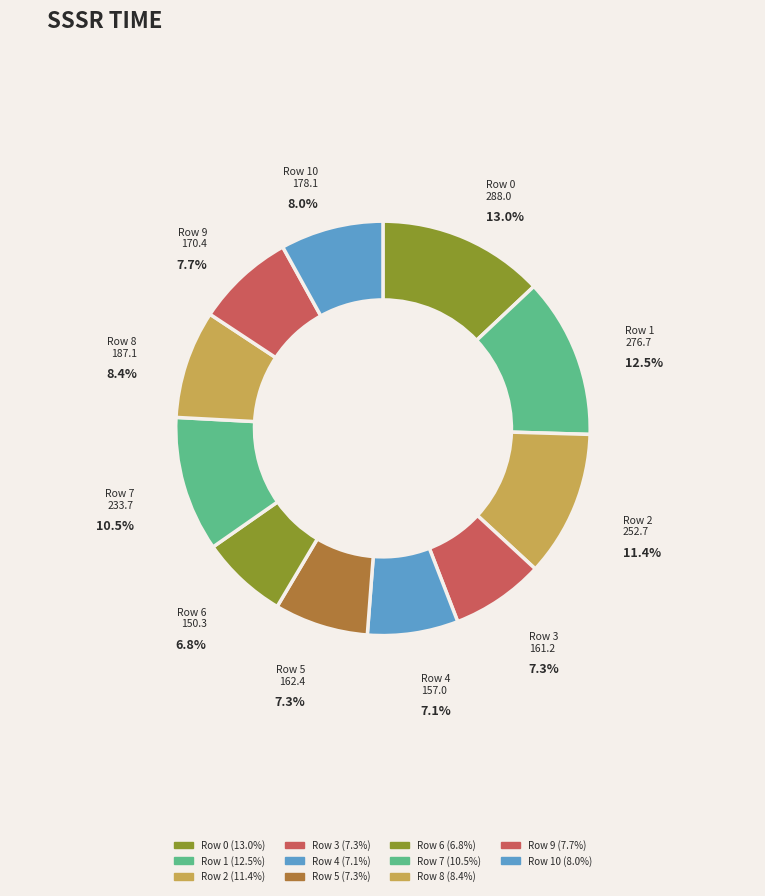

How many segments does this pie chart have?

11